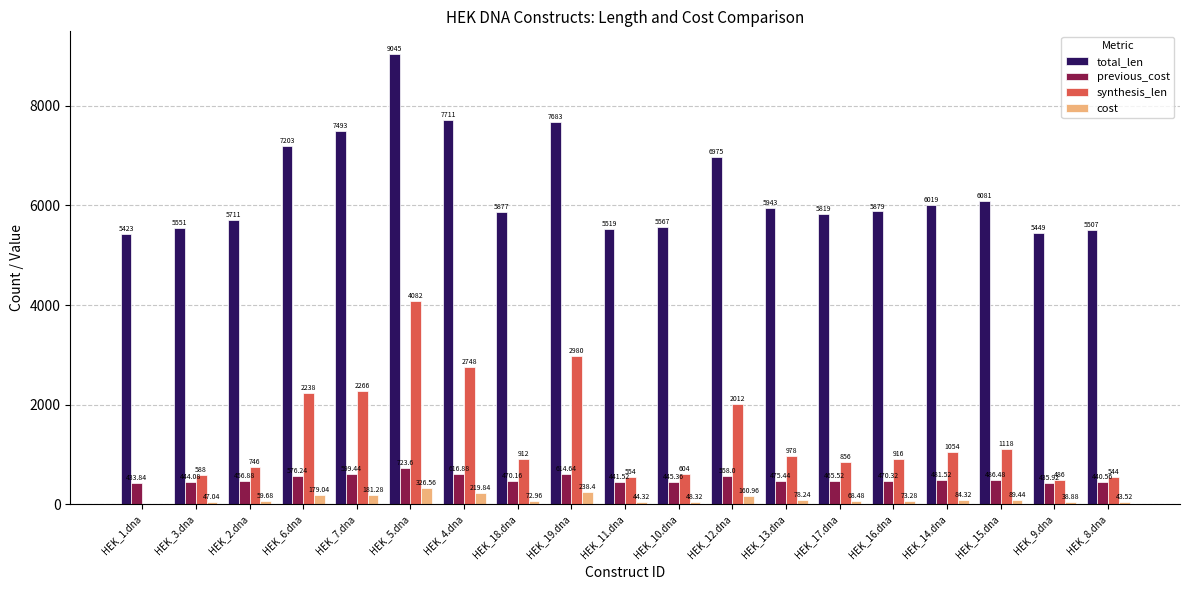

How many groups of bars are there?

19